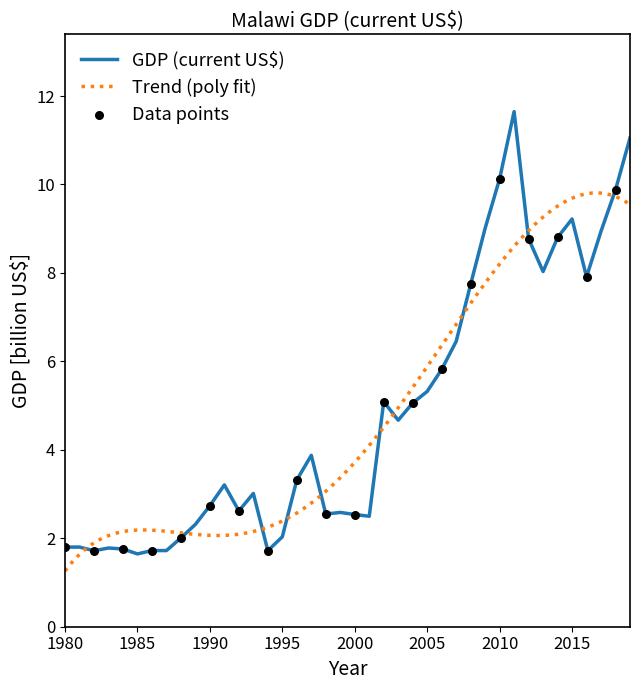

What is the change in value from 2007 to 2013?

+1.6